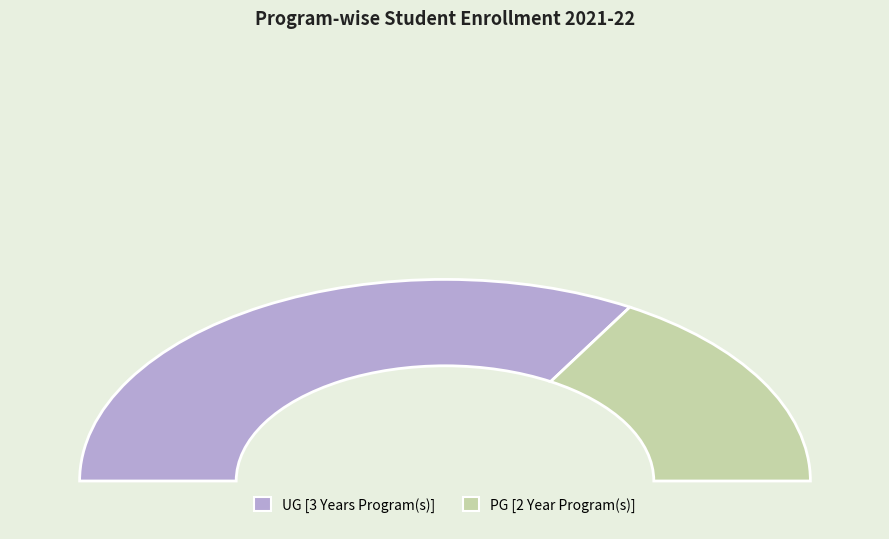

Does any single category account for the majority?

Yes